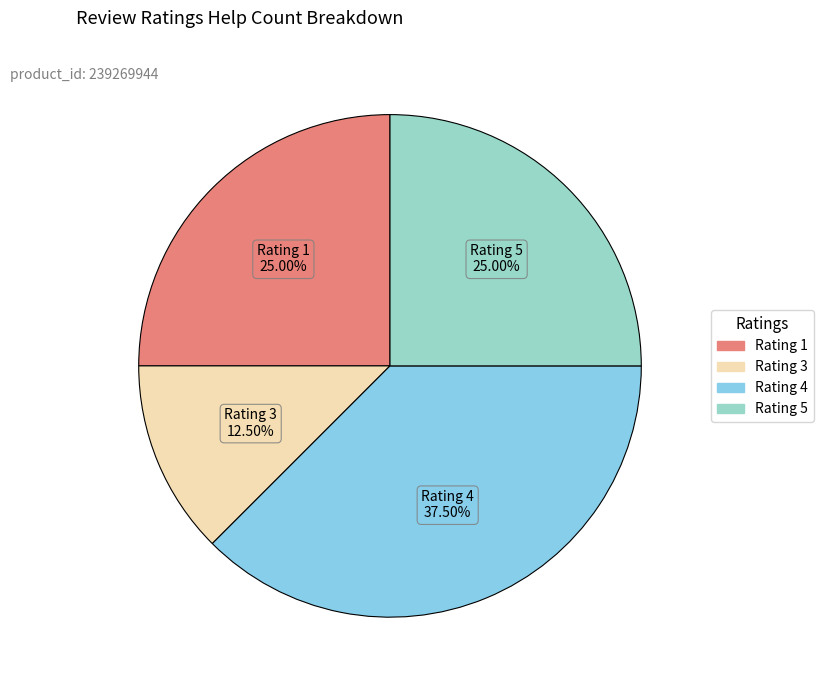

Is there any slice that represents more than half of the pie?

No